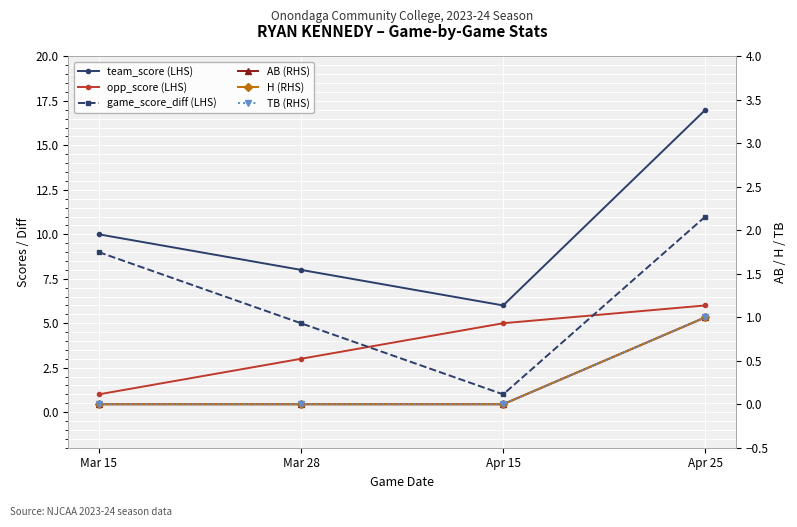

Is it true that H equals 1 at Apr 15?

False